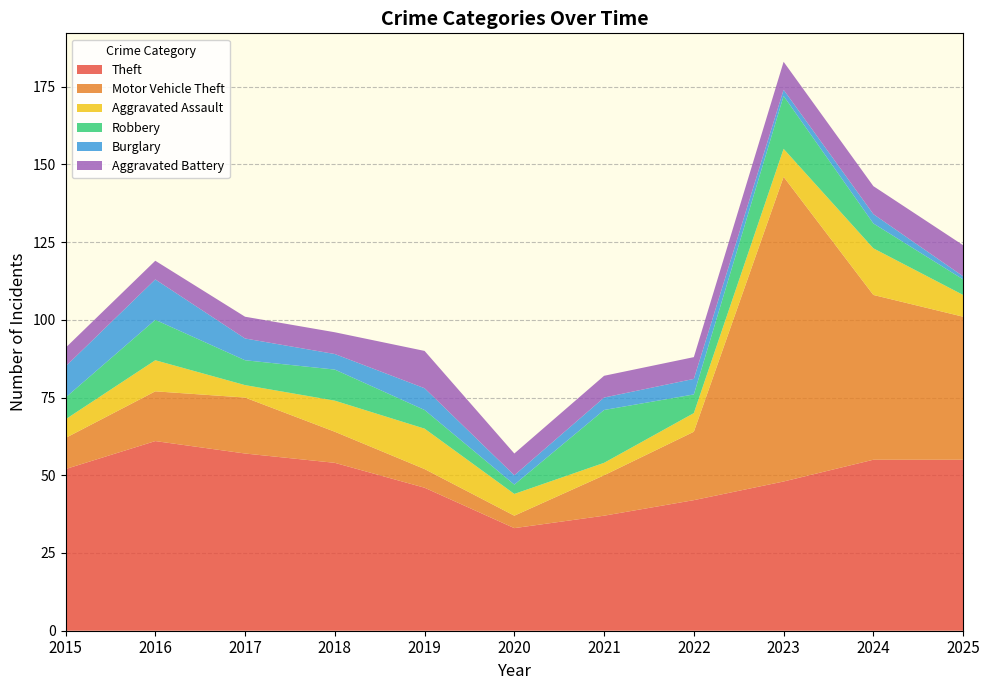

Reading right to left, what are all the values shown in this chart?

Theft: 2025=55	2024=55	2023=48	2022=42	2021=37	2020=33	2019=46	2018=54	2017=57	2016=61	2015=52
Motor Vehicle Theft: 2025=46	2024=53	2023=98	2022=22	2021=13	2020=4	2019=6	2018=10	2017=18	2016=16	2015=10
Aggravated Assault: 2025=7	2024=15	2023=9	2022=6	2021=4	2020=7	2019=13	2018=10	2017=4	2016=10	2015=6
Robbery: 2025=5	2024=8	2023=17	2022=6	2021=17	2020=3	2019=6	2018=10	2017=8	2016=13	2015=7
Burglary: 2025=1	2024=3	2023=2	2022=5	2021=4	2020=3	2019=7	2018=5	2017=7	2016=13	2015=10
Aggravated Battery: 2025=10	2024=9	2023=9	2022=7	2021=7	2020=7	2019=12	2018=7	2017=7	2016=6	2015=6